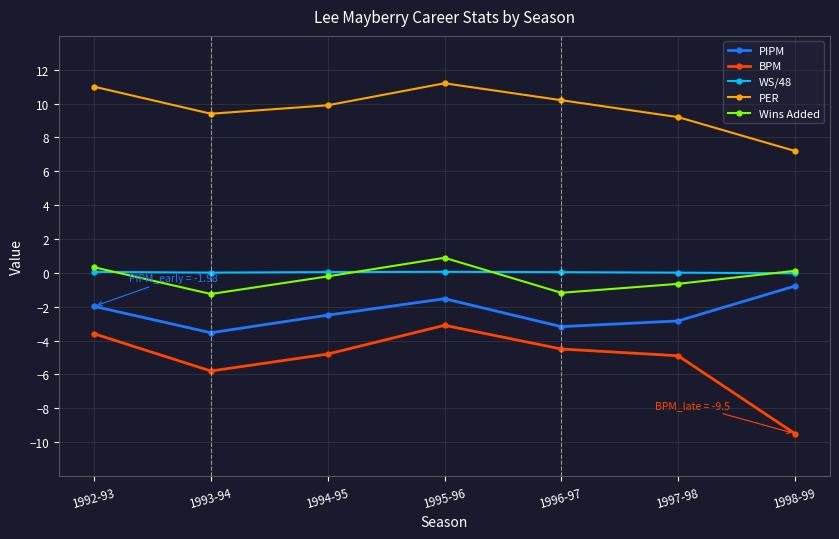

What is the label of the 3rd point from the left?

1994-95